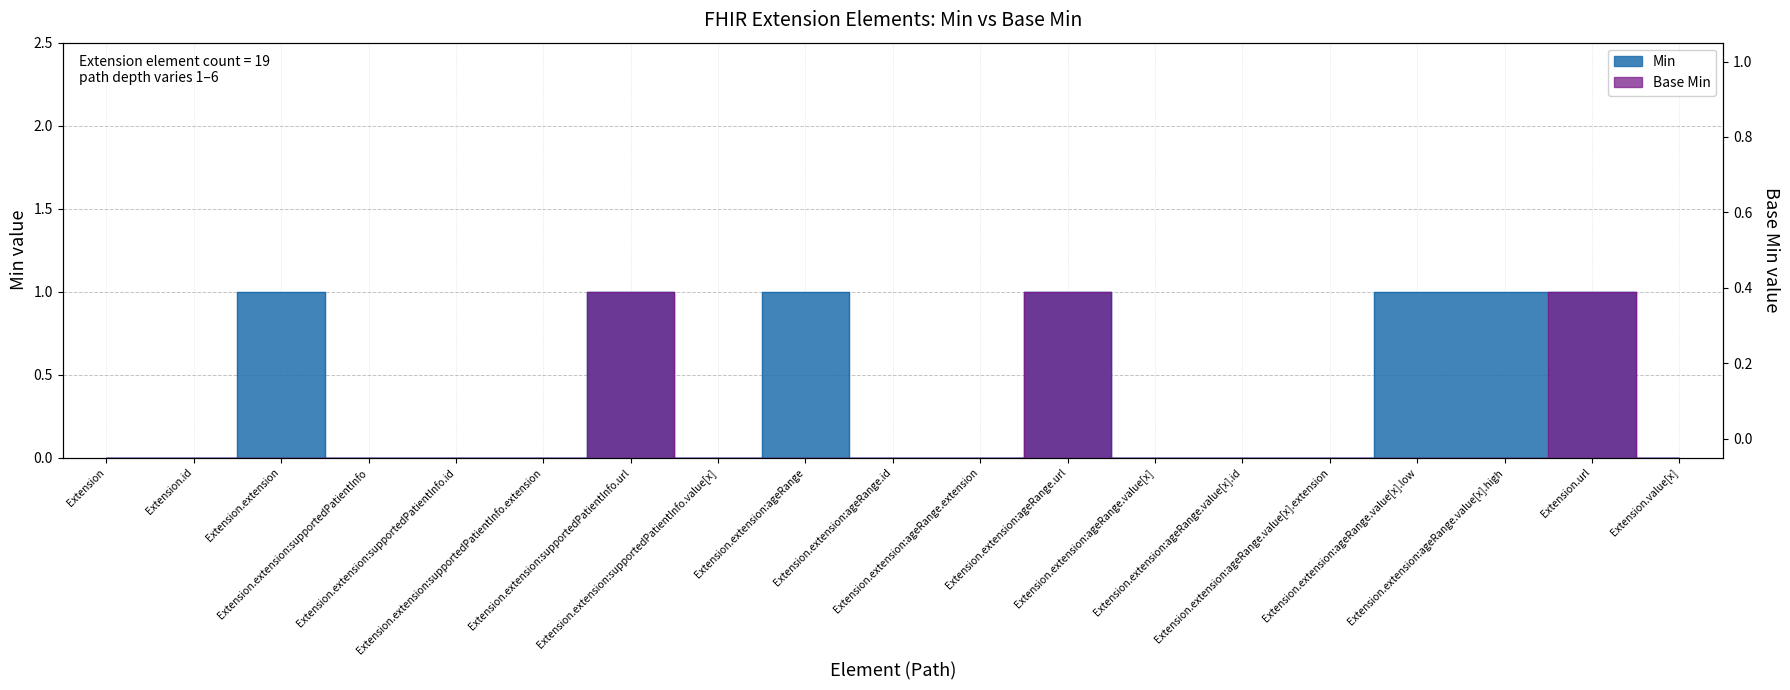

Does the chart display data point markers on the line(s)?

No